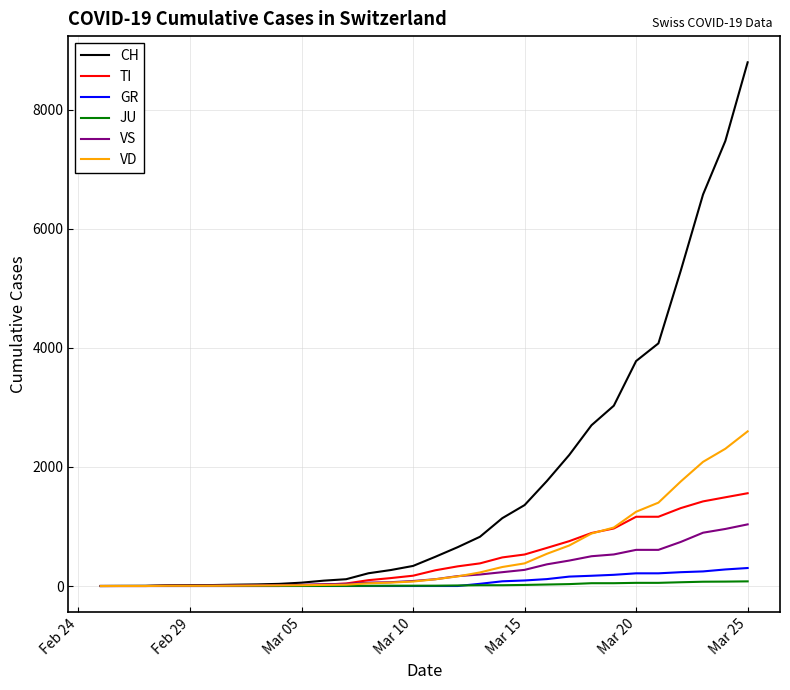

What is the difference between the maximum and minimum values in the CH series?

8795